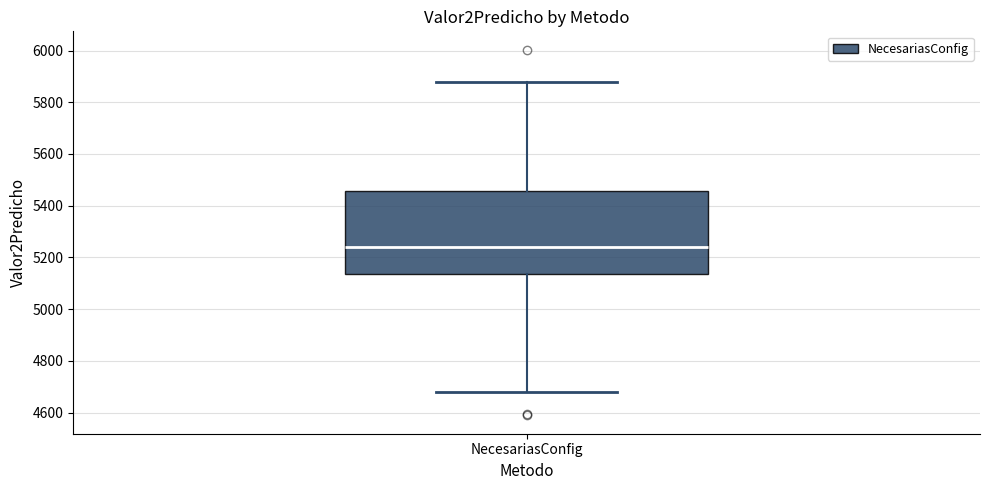

Read this box plot against the y-axis: the position of the median line, the range covered by the box, and the ends of both whiskers. The values are not printed on the chart, so give them approximately, as read against the axis.

median 5240, box 5140 to 5460, whiskers 4680 to 5880